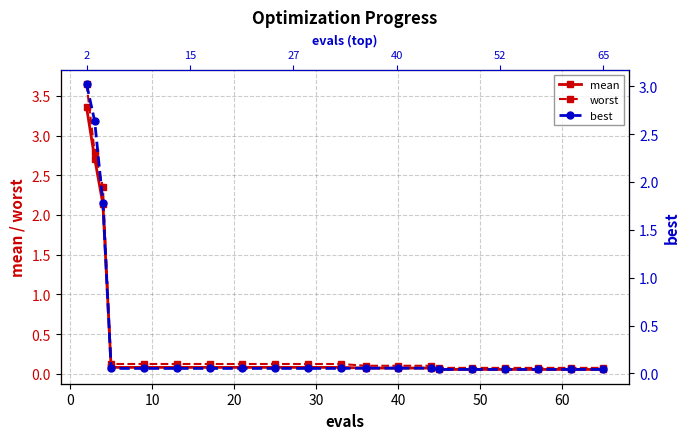

How many lines are shown in the chart?

3